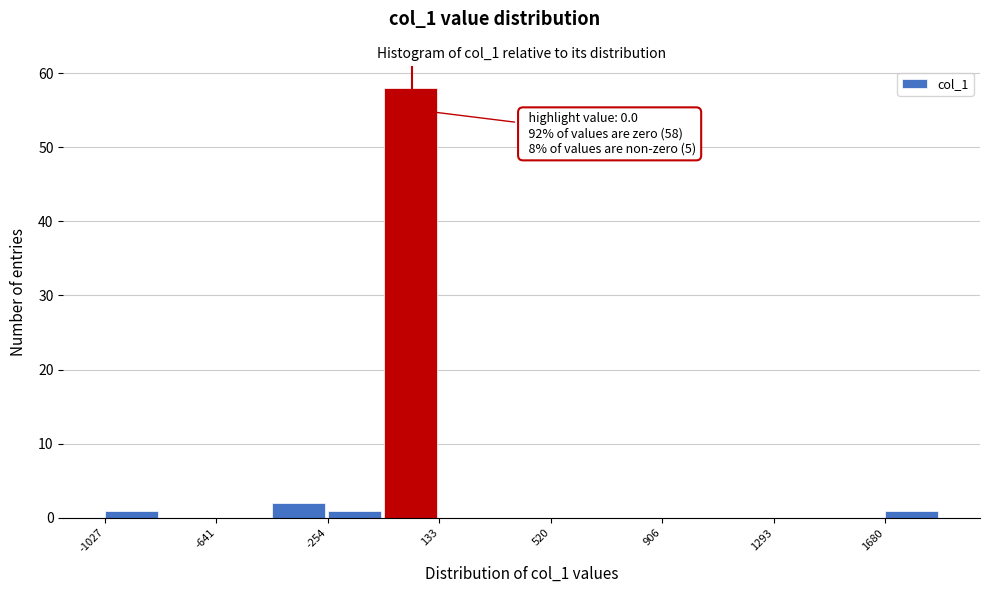

Around what value on the x-axis is the tallest bar? Give the approximate position of its centre, as read against the axis.

50